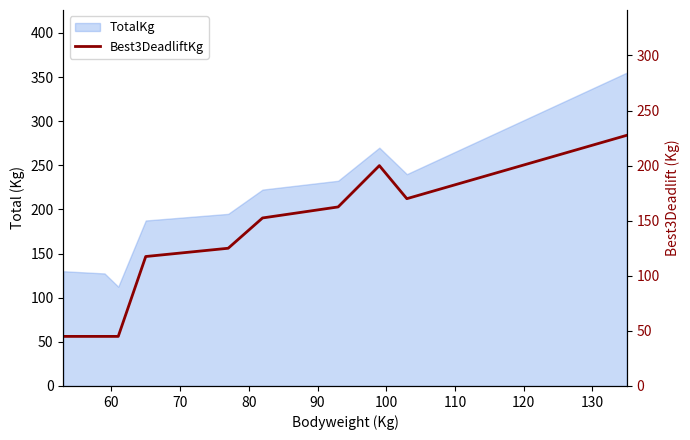

Between 130 and 110, which is larger?

130